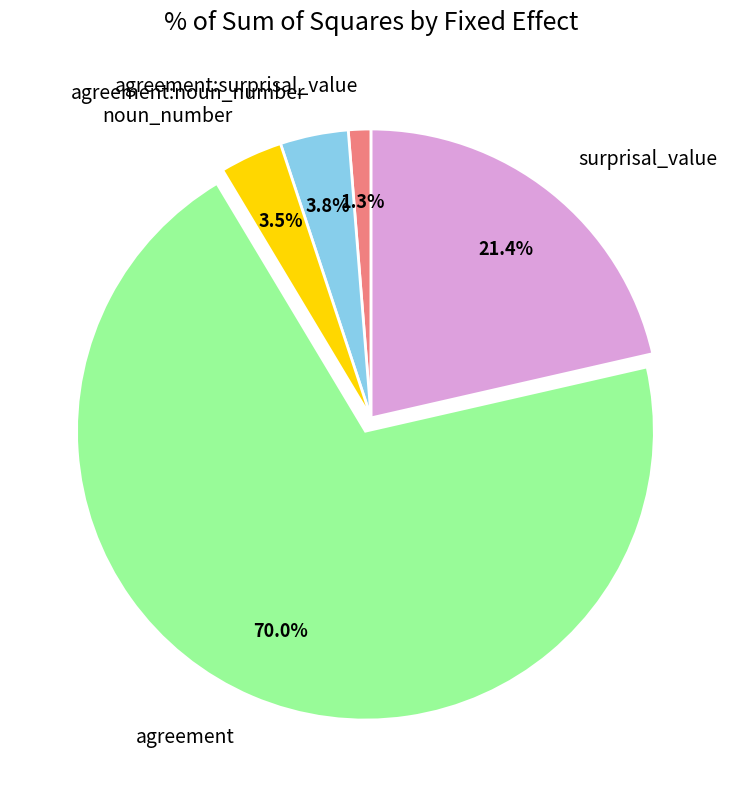

Do agreement:surprisal_value and agreement together represent more than half of the pie?

Yes